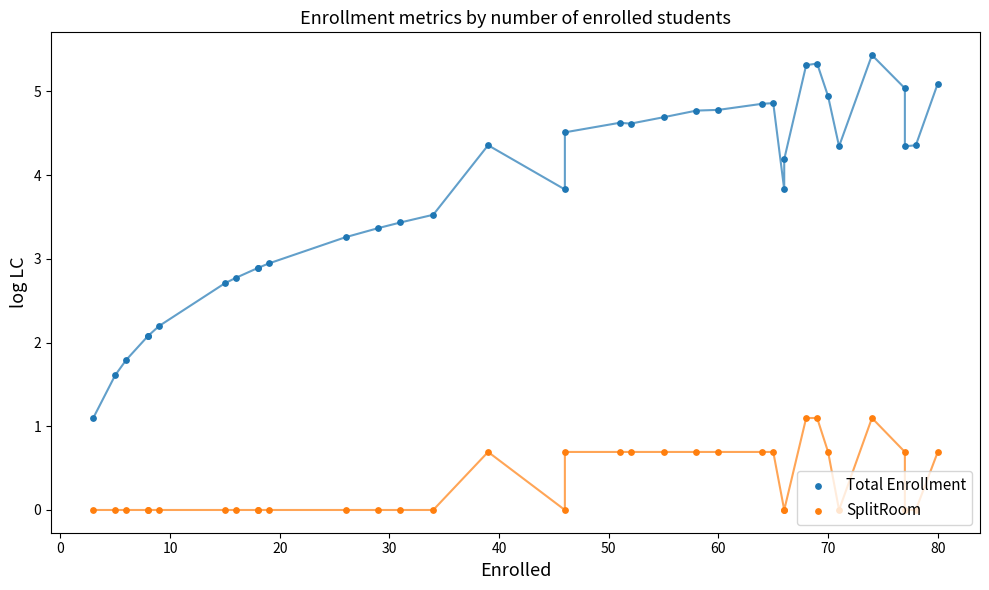

Which series reaches the maximum Y coordinate?

Total Enrollment